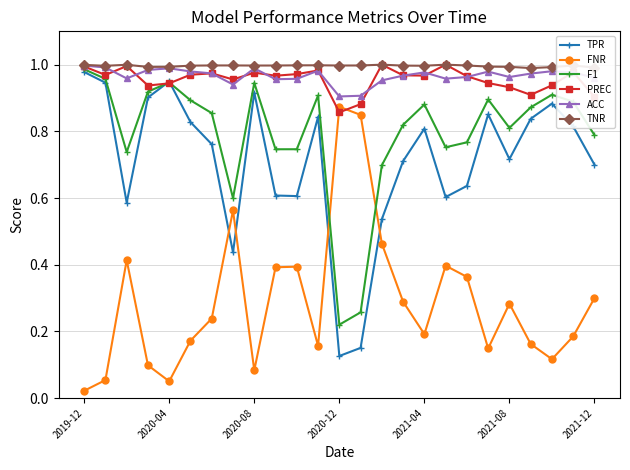

True or false: F1 has more than 2 interior local peaks.

True